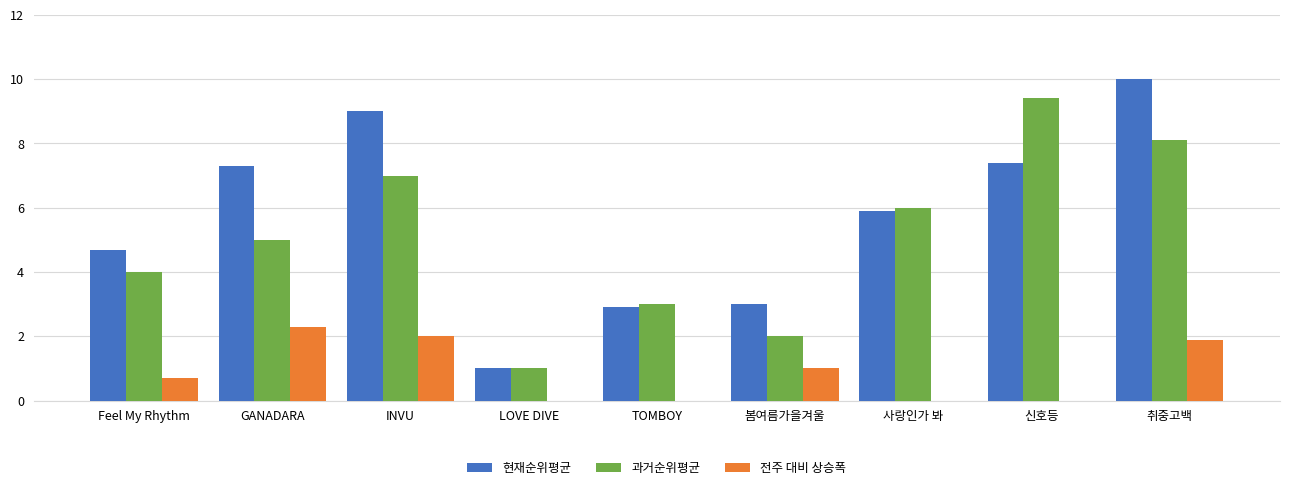

Count the number of data series in this chart.

3